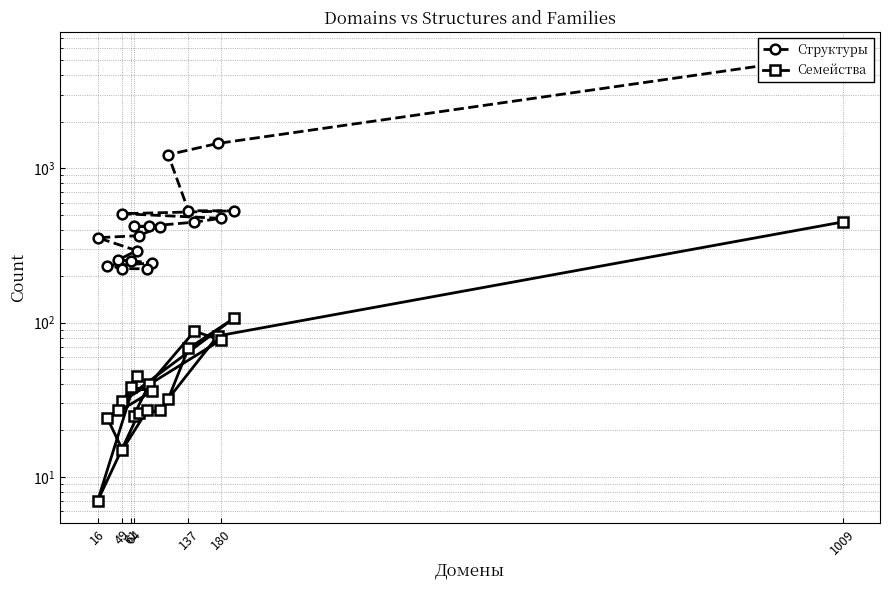

At which label does Семейства reach its peak?

1009